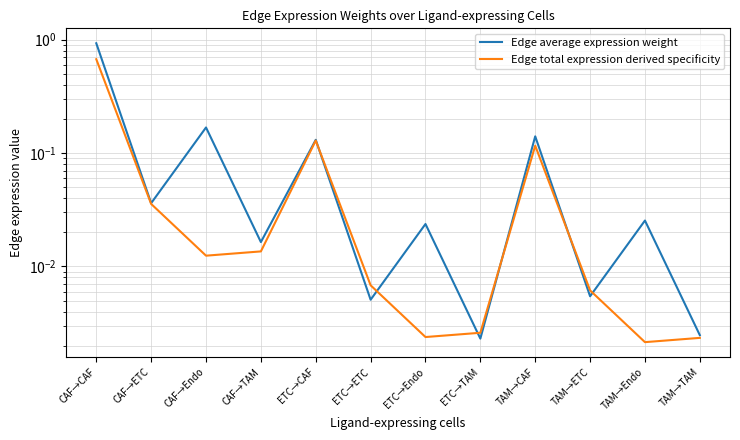

Reading left to right, extract all data points from this chart.

Edge average expression weight: 0.9	0.0	0.2	0.0	0.1	0.0	0.0	0.0	0.1	0.0	0.0	0.0
Edge total expression derived specificity: 0.7	0.0	0.0	0.0	0.1	0.0	0.0	0.0	0.1	0.0	0.0	0.0